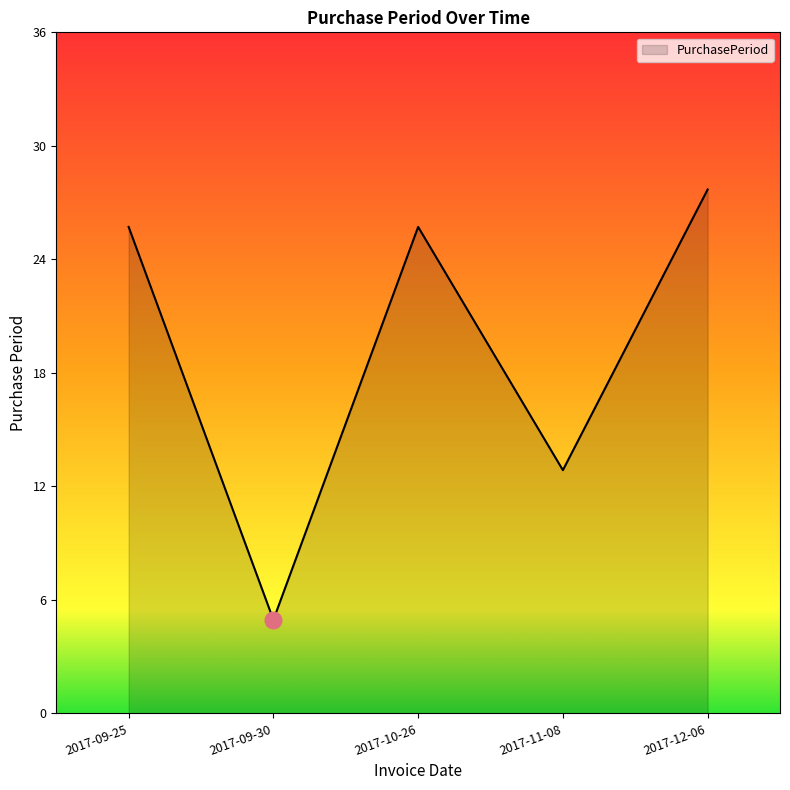

Is it true that the value at 2017-11-08 is 9?

False